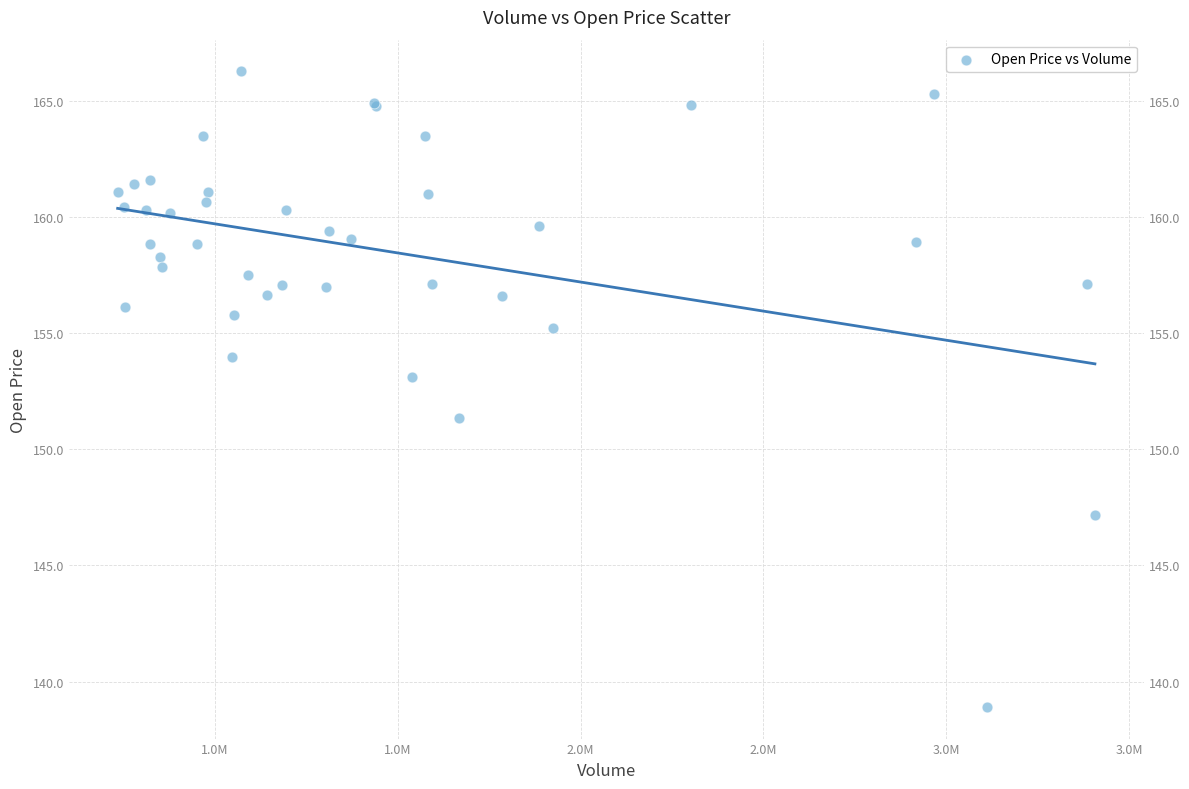

What Y value in the scatter plot is closest to 152?

151.4